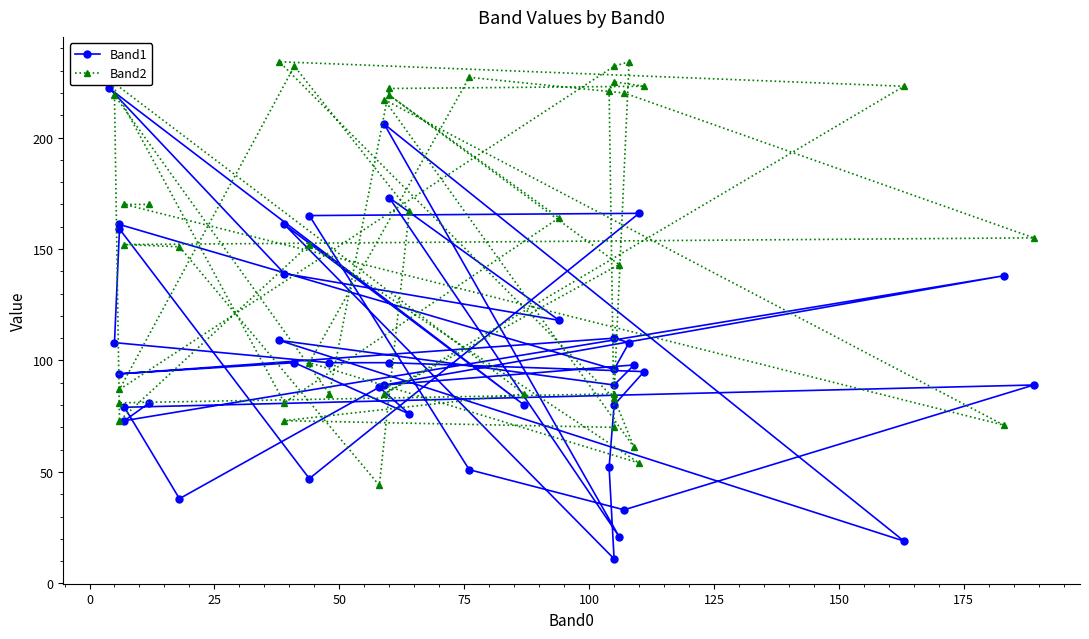

True or false: Band2 and Band1 cross at least once.

True